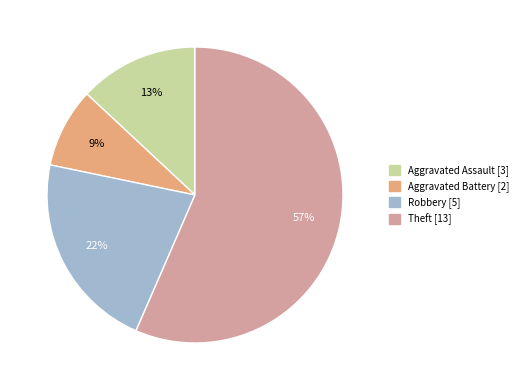

Does Aggravated Battery account for over 50% of the chart?

No